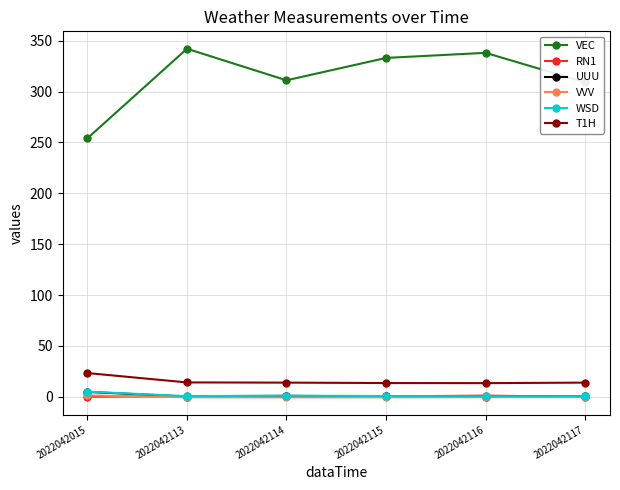

At how many categories does at least one series exceed 86?

6